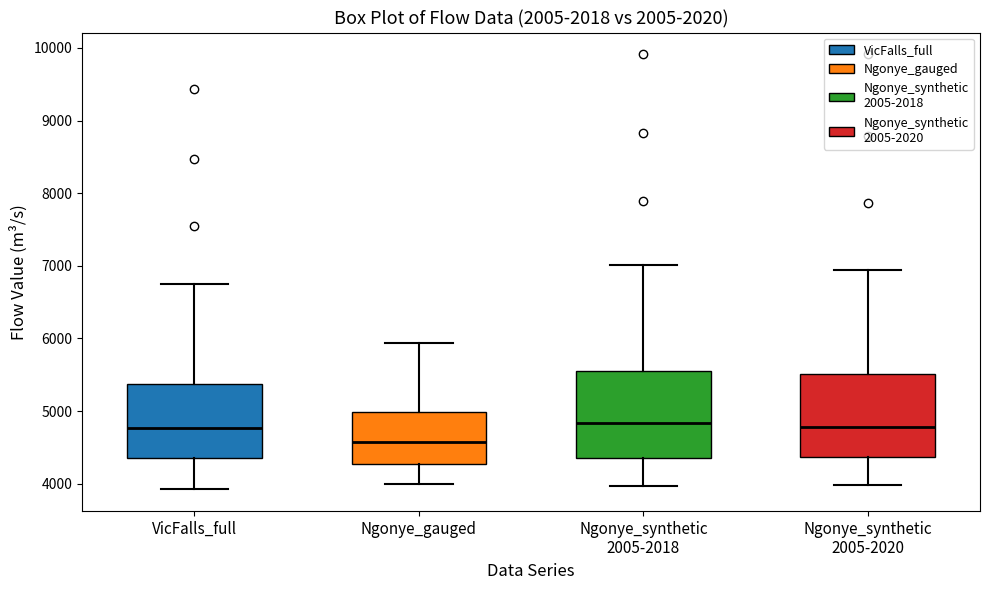

Reading left to right, read every box against the y-axis: the position of its median line, the range the box covers, and the ends of its whiskers. The values are not printed on the chart, so give them approximately, as read against the axis.

VicFalls_full: median 4800, box 4400 to 5400, whiskers 3900 to 6700
Ngonye_gauged: median 4600, box 4300 to 5000, whiskers 4000 to 5900
Ngonye_synthetic 2005-2018: median 4800, box 4400 to 5500, whiskers 4000 to 7000
Ngonye_synthetic 2005-2020: median 4800, box 4400 to 5500, whiskers 4000 to 6900